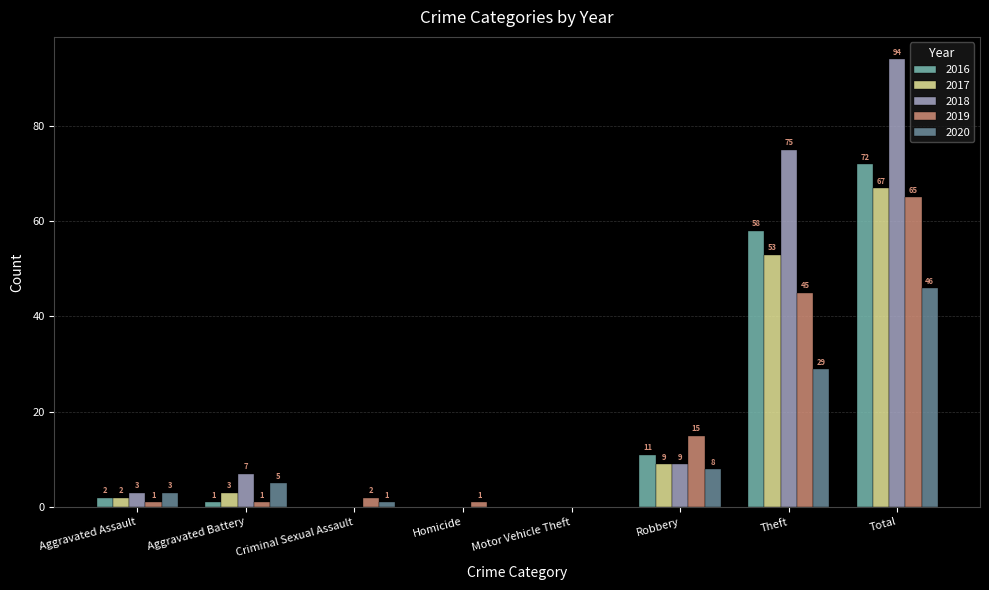

What are all the series names shown in the legend?

2016, 2017, 2018, 2019, 2020